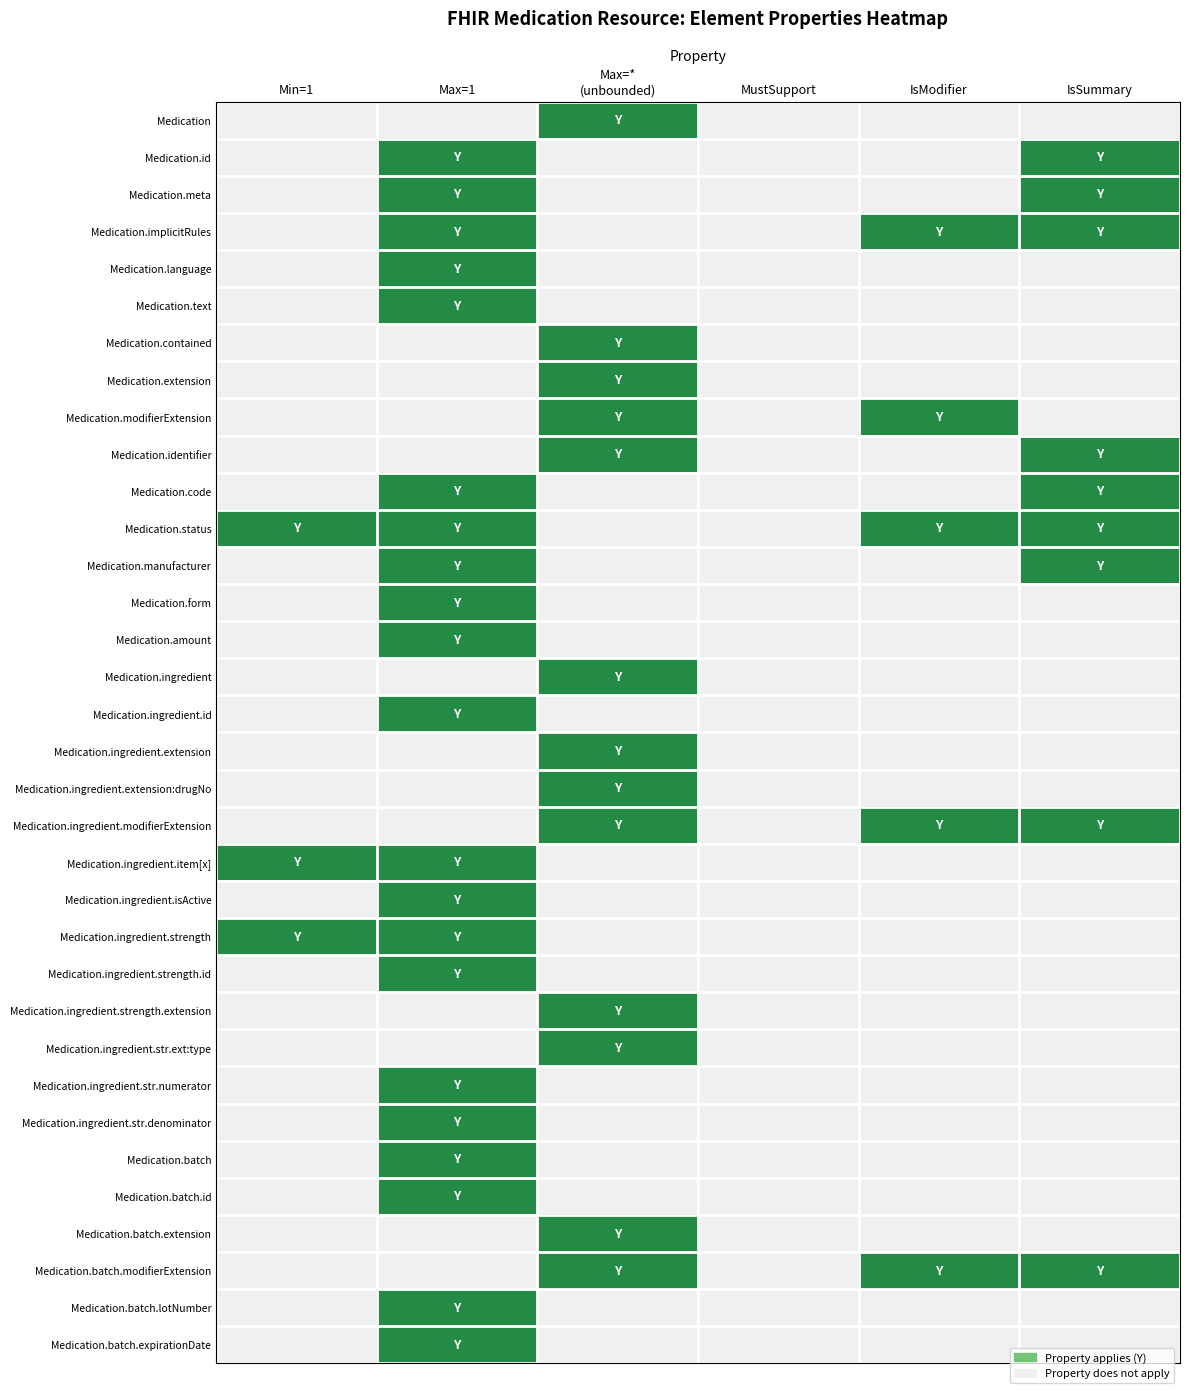

At Max=1, list the series in order from largest to smallest.

Medication.id, Medication.meta, Medication.implicitRules, Medication.language, Medication.text, Medication.code, Medication.status, Medication.manufacturer, Medication.form, Medication.amount, Medication.ingredient.id, Medication.ingredient.item[x], Medication.ingredient.isActive, Medication.ingredient.strength, Medication.ingredient.strength.id, Medication.ingredient.str.numerator, Medication.ingredient.str.denominator, Medication.batch, Medication.batch.id, Medication.batch.lotNumber, Medication.batch.expirationDate, Medication, Medication.contained, Medication.extension, Medication.modifierExtension, Medication.identifier, Medication.ingredient, Medication.ingredient.extension, Medication.ingredient.extension:drugNo, Medication.ingredient.modifierExtension, Medication.ingredient.strength.extension, Medication.ingredient.str.ext:type, Medication.batch.extension, Medication.batch.modifierExtension